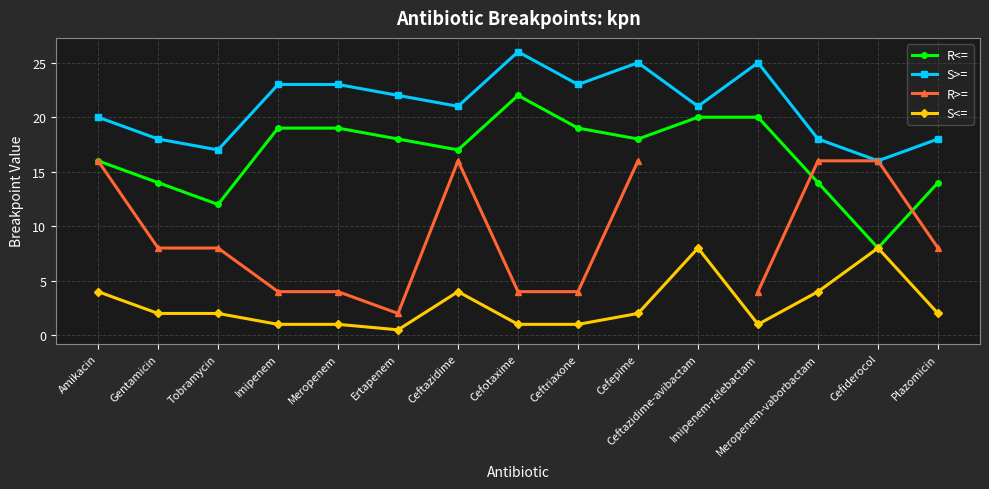

What is the sum of all S>= values?

316.0